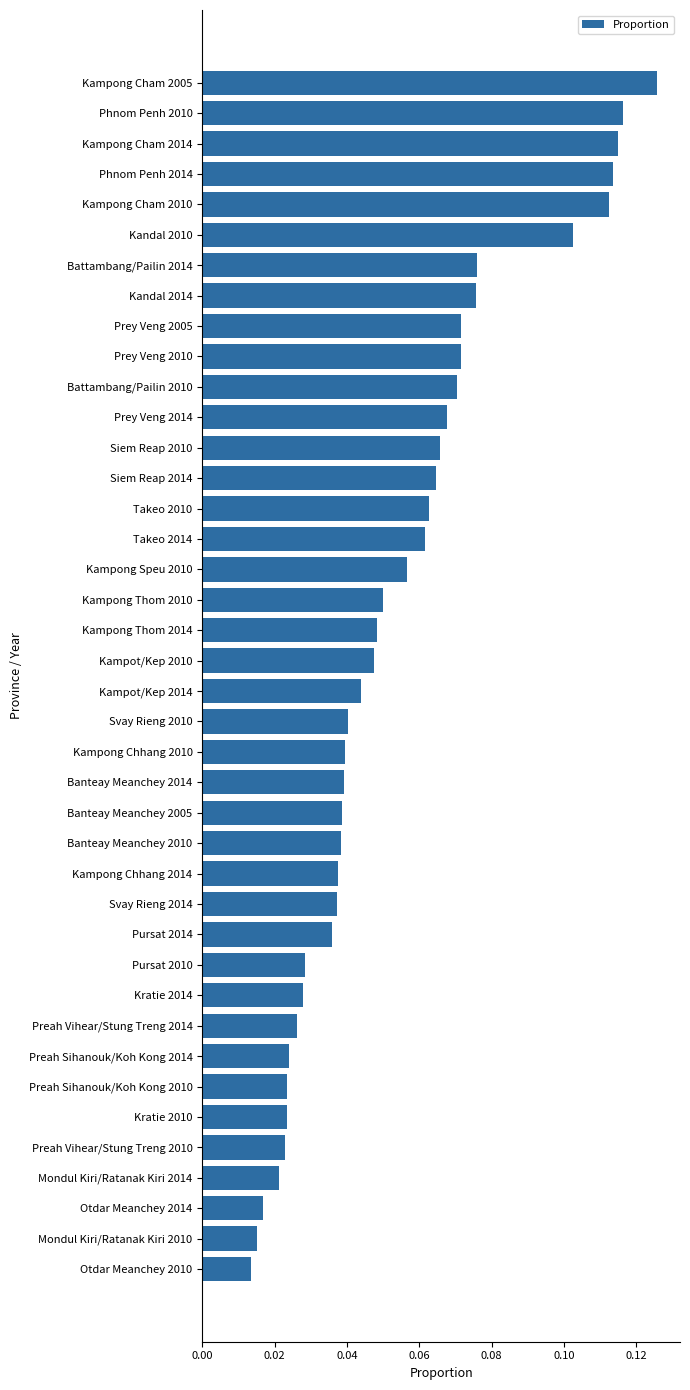

What is the sum of all values?

2.2